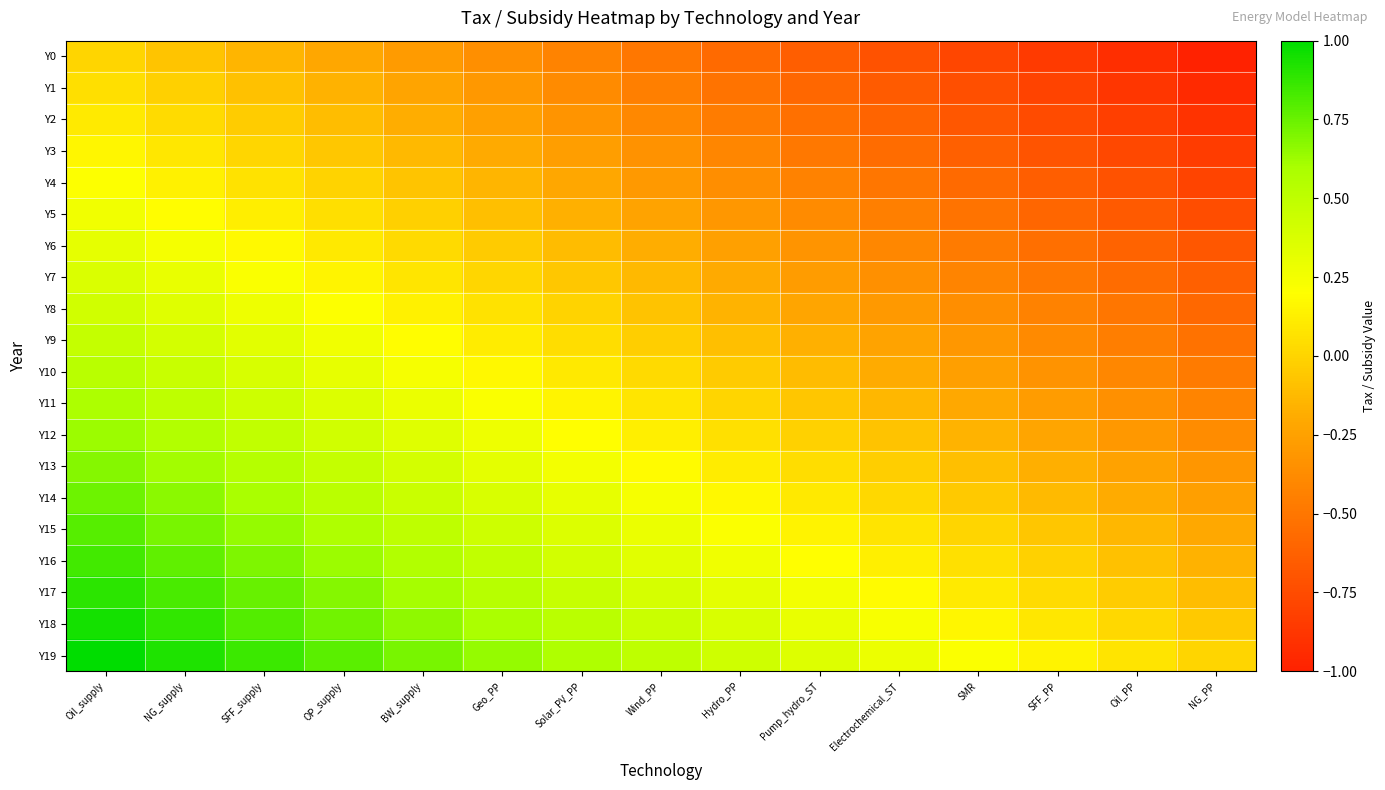

Reading left to right, list all the values displayed in this chart.

Y0: Oil_supply=0.0	NG_supply=-0.1	SFF_supply=-0.1	OP_supply=-0.2	BW_supply=-0.3	Geo_PP=-0.4	Solar_PV_PP=-0.4	Wind_PP=-0.5	Hydro_PP=-0.6	Pump_hydro_ST=-0.6	Electrochemical_ST=-0.7	SMR=-0.8	SFF_PP=-0.9	Oil_PP=-0.9	NG_PP=-1.0
Y1: Oil_supply=0.1	NG_supply=-0.0	SFF_supply=-0.1	OP_supply=-0.2	BW_supply=-0.2	Geo_PP=-0.3	Solar_PV_PP=-0.4	Wind_PP=-0.4	Hydro_PP=-0.5	Pump_hydro_ST=-0.6	Electrochemical_ST=-0.7	SMR=-0.7	SFF_PP=-0.8	Oil_PP=-0.9	NG_PP=-0.9
Y2: Oil_supply=0.1	NG_supply=0.0	SFF_supply=-0.0	OP_supply=-0.1	BW_supply=-0.2	Geo_PP=-0.3	Solar_PV_PP=-0.3	Wind_PP=-0.4	Hydro_PP=-0.5	Pump_hydro_ST=-0.5	Electrochemical_ST=-0.6	SMR=-0.7	SFF_PP=-0.8	Oil_PP=-0.8	NG_PP=-0.9
Y3: Oil_supply=0.2	NG_supply=0.1	SFF_supply=0.0	OP_supply=-0.1	BW_supply=-0.1	Geo_PP=-0.2	Solar_PV_PP=-0.3	Wind_PP=-0.3	Hydro_PP=-0.4	Pump_hydro_ST=-0.5	Electrochemical_ST=-0.6	SMR=-0.6	SFF_PP=-0.7	Oil_PP=-0.8	NG_PP=-0.8
Y4: Oil_supply=0.2	NG_supply=0.1	SFF_supply=0.1	OP_supply=-0.0	BW_supply=-0.1	Geo_PP=-0.1	Solar_PV_PP=-0.2	Wind_PP=-0.3	Hydro_PP=-0.4	Pump_hydro_ST=-0.4	Electrochemical_ST=-0.5	SMR=-0.6	SFF_PP=-0.6	Oil_PP=-0.7	NG_PP=-0.8
Y5: Oil_supply=0.3	NG_supply=0.2	SFF_supply=0.1	OP_supply=0.0	BW_supply=-0.0	Geo_PP=-0.1	Solar_PV_PP=-0.2	Wind_PP=-0.2	Hydro_PP=-0.3	Pump_hydro_ST=-0.4	Electrochemical_ST=-0.5	SMR=-0.5	SFF_PP=-0.6	Oil_PP=-0.7	NG_PP=-0.7
Y6: Oil_supply=0.3	NG_supply=0.2	SFF_supply=0.2	OP_supply=0.1	BW_supply=0.0	Geo_PP=-0.0	Solar_PV_PP=-0.1	Wind_PP=-0.2	Hydro_PP=-0.3	Pump_hydro_ST=-0.3	Electrochemical_ST=-0.4	SMR=-0.5	SFF_PP=-0.5	Oil_PP=-0.6	NG_PP=-0.7
Y7: Oil_supply=0.4	NG_supply=0.3	SFF_supply=0.2	OP_supply=0.2	BW_supply=0.1	Geo_PP=0.0	Solar_PV_PP=-0.1	Wind_PP=-0.1	Hydro_PP=-0.2	Pump_hydro_ST=-0.3	Electrochemical_ST=-0.3	SMR=-0.4	SFF_PP=-0.5	Oil_PP=-0.6	NG_PP=-0.6
Y8: Oil_supply=0.4	NG_supply=0.3	SFF_supply=0.3	OP_supply=0.2	BW_supply=0.1	Geo_PP=0.1	Solar_PV_PP=-0.0	Wind_PP=-0.1	Hydro_PP=-0.2	Pump_hydro_ST=-0.2	Electrochemical_ST=-0.3	SMR=-0.4	SFF_PP=-0.4	Oil_PP=-0.5	NG_PP=-0.6
Y9: Oil_supply=0.5	NG_supply=0.4	SFF_supply=0.3	OP_supply=0.3	BW_supply=0.2	Geo_PP=0.1	Solar_PV_PP=0.0	Wind_PP=-0.0	Hydro_PP=-0.1	Pump_hydro_ST=-0.2	Electrochemical_ST=-0.2	SMR=-0.3	SFF_PP=-0.4	Oil_PP=-0.5	NG_PP=-0.5
Y10: Oil_supply=0.5	NG_supply=0.5	SFF_supply=0.4	OP_supply=0.3	BW_supply=0.2	Geo_PP=0.2	Solar_PV_PP=0.1	Wind_PP=0.0	Hydro_PP=-0.0	Pump_hydro_ST=-0.1	Electrochemical_ST=-0.2	SMR=-0.3	SFF_PP=-0.3	Oil_PP=-0.4	NG_PP=-0.5
Y11: Oil_supply=0.6	NG_supply=0.5	SFF_supply=0.4	OP_supply=0.4	BW_supply=0.3	Geo_PP=0.2	Solar_PV_PP=0.2	Wind_PP=0.1	Hydro_PP=0.0	Pump_hydro_ST=-0.1	Electrochemical_ST=-0.1	SMR=-0.2	SFF_PP=-0.3	Oil_PP=-0.3	NG_PP=-0.4
Y12: Oil_supply=0.6	NG_supply=0.6	SFF_supply=0.5	OP_supply=0.4	BW_supply=0.3	Geo_PP=0.3	Solar_PV_PP=0.2	Wind_PP=0.1	Hydro_PP=0.1	Pump_hydro_ST=-0.0	Electrochemical_ST=-0.1	SMR=-0.2	SFF_PP=-0.2	Oil_PP=-0.3	NG_PP=-0.4
Y13: Oil_supply=0.7	NG_supply=0.6	SFF_supply=0.5	OP_supply=0.5	BW_supply=0.4	Geo_PP=0.3	Solar_PV_PP=0.3	Wind_PP=0.2	Hydro_PP=0.1	Pump_hydro_ST=0.0	Electrochemical_ST=-0.0	SMR=-0.1	SFF_PP=-0.2	Oil_PP=-0.2	NG_PP=-0.3
Y14: Oil_supply=0.7	NG_supply=0.7	SFF_supply=0.6	OP_supply=0.5	BW_supply=0.5	Geo_PP=0.4	Solar_PV_PP=0.3	Wind_PP=0.2	Hydro_PP=0.2	Pump_hydro_ST=0.1	Electrochemical_ST=0.0	SMR=-0.0	SFF_PP=-0.1	Oil_PP=-0.2	NG_PP=-0.3
Y15: Oil_supply=0.8	NG_supply=0.7	SFF_supply=0.6	OP_supply=0.6	BW_supply=0.5	Geo_PP=0.4	Solar_PV_PP=0.4	Wind_PP=0.3	Hydro_PP=0.2	Pump_hydro_ST=0.1	Electrochemical_ST=0.1	SMR=0.0	SFF_PP=-0.1	Oil_PP=-0.1	NG_PP=-0.2
Y16: Oil_supply=0.8	NG_supply=0.8	SFF_supply=0.7	OP_supply=0.6	BW_supply=0.6	Geo_PP=0.5	Solar_PV_PP=0.4	Wind_PP=0.3	Hydro_PP=0.3	Pump_hydro_ST=0.2	Electrochemical_ST=0.1	SMR=0.1	SFF_PP=-0.0	Oil_PP=-0.1	NG_PP=-0.2
Y17: Oil_supply=0.9	NG_supply=0.8	SFF_supply=0.8	OP_supply=0.7	BW_supply=0.6	Geo_PP=0.5	Solar_PV_PP=0.5	Wind_PP=0.4	Hydro_PP=0.3	Pump_hydro_ST=0.3	Electrochemical_ST=0.2	SMR=0.1	SFF_PP=0.0	Oil_PP=-0.0	NG_PP=-0.1
Y18: Oil_supply=0.9	NG_supply=0.9	SFF_supply=0.8	OP_supply=0.7	BW_supply=0.7	Geo_PP=0.6	Solar_PV_PP=0.5	Wind_PP=0.4	Hydro_PP=0.4	Pump_hydro_ST=0.3	Electrochemical_ST=0.2	SMR=0.2	SFF_PP=0.1	Oil_PP=0.0	NG_PP=-0.1
Y19: Oil_supply=1.0	NG_supply=0.9	SFF_supply=0.9	OP_supply=0.8	BW_supply=0.7	Geo_PP=0.6	Solar_PV_PP=0.6	Wind_PP=0.5	Hydro_PP=0.4	Pump_hydro_ST=0.4	Electrochemical_ST=0.3	SMR=0.2	SFF_PP=0.1	Oil_PP=0.1	NG_PP=0.0